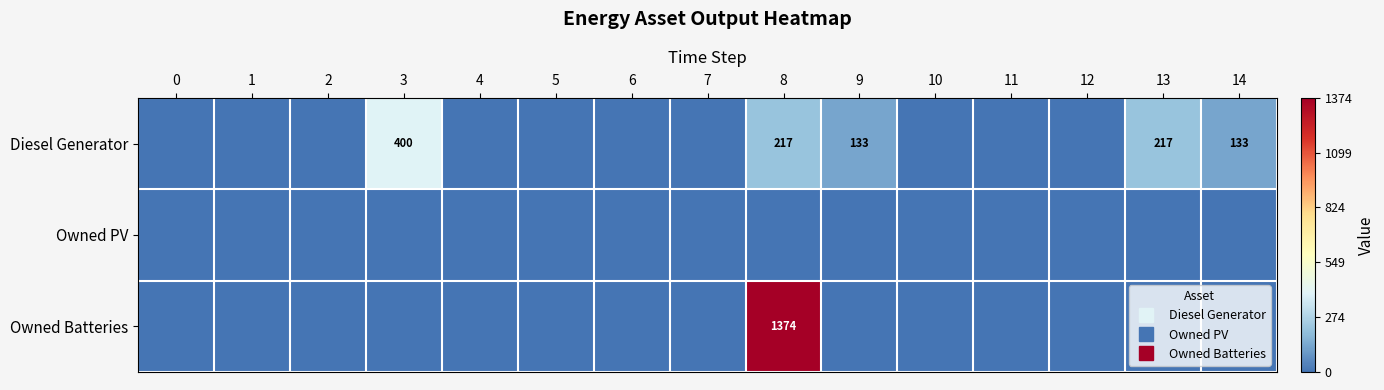

At 3, list the series in order from smallest to largest.

Owned PV, Owned Batteries, Diesel Generator